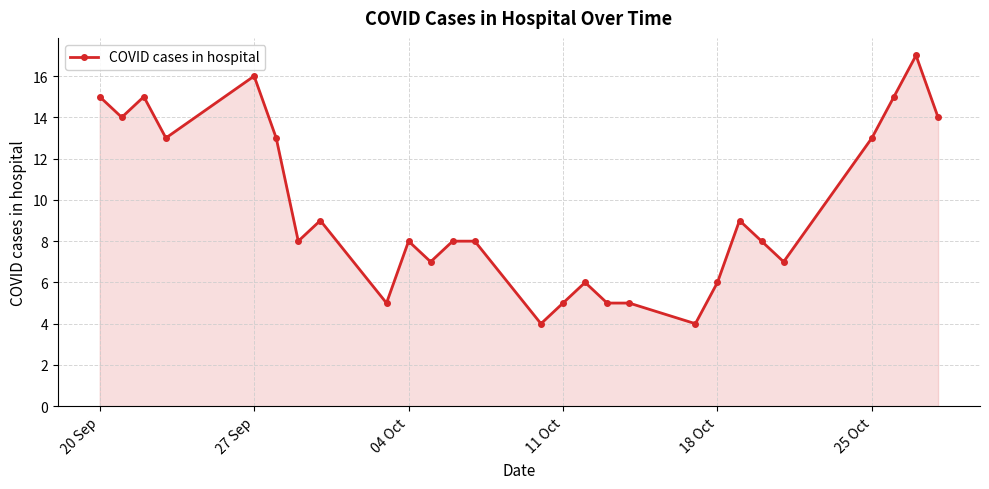

True or false: the data has more than 2 interior local peaks.

True